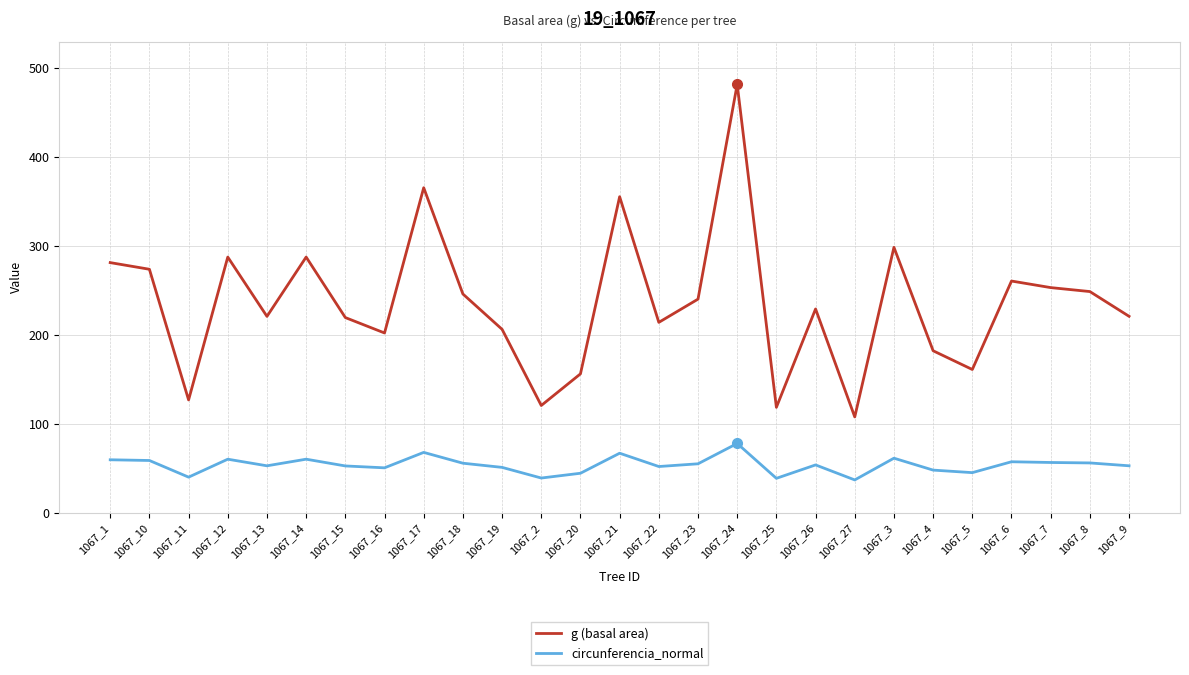

Which series has the largest range (max minus min)?

g (basal area)